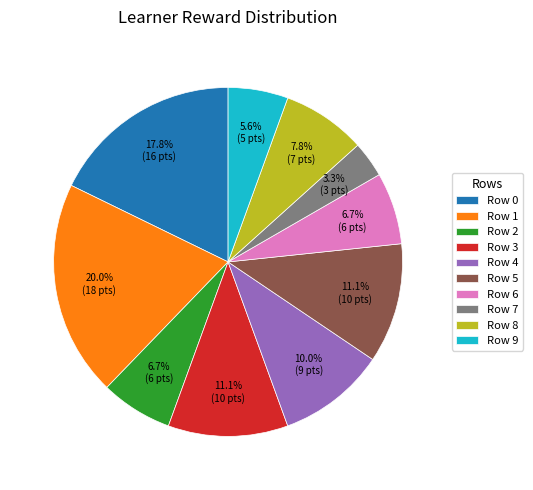

The Row 9 slice represents 16% of the pie. True or false?

False